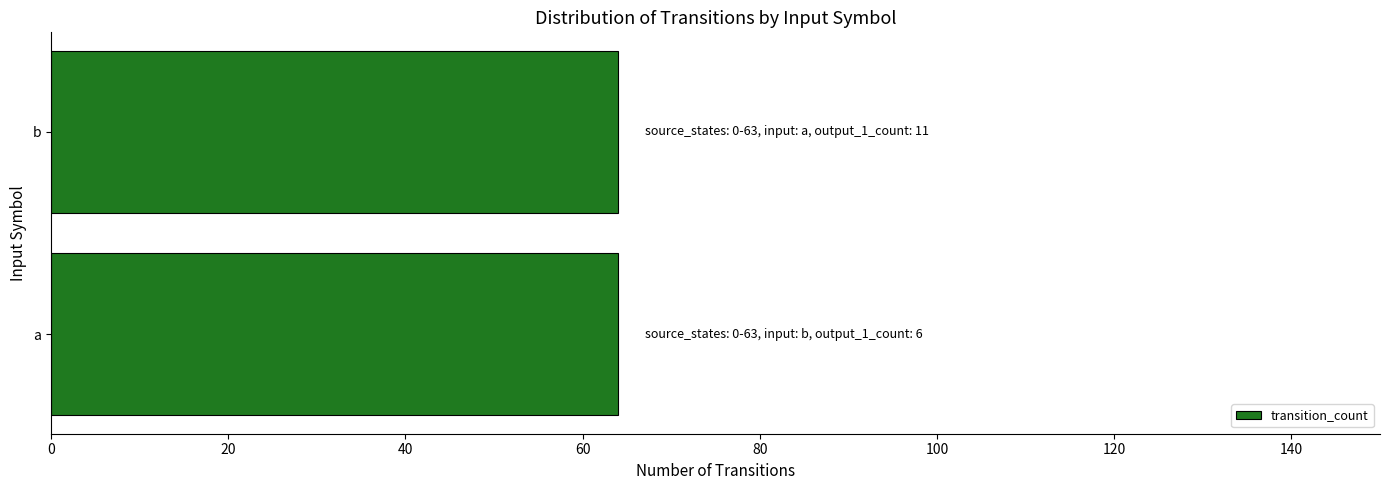

At which category does the chart reach its minimum across all series?

a